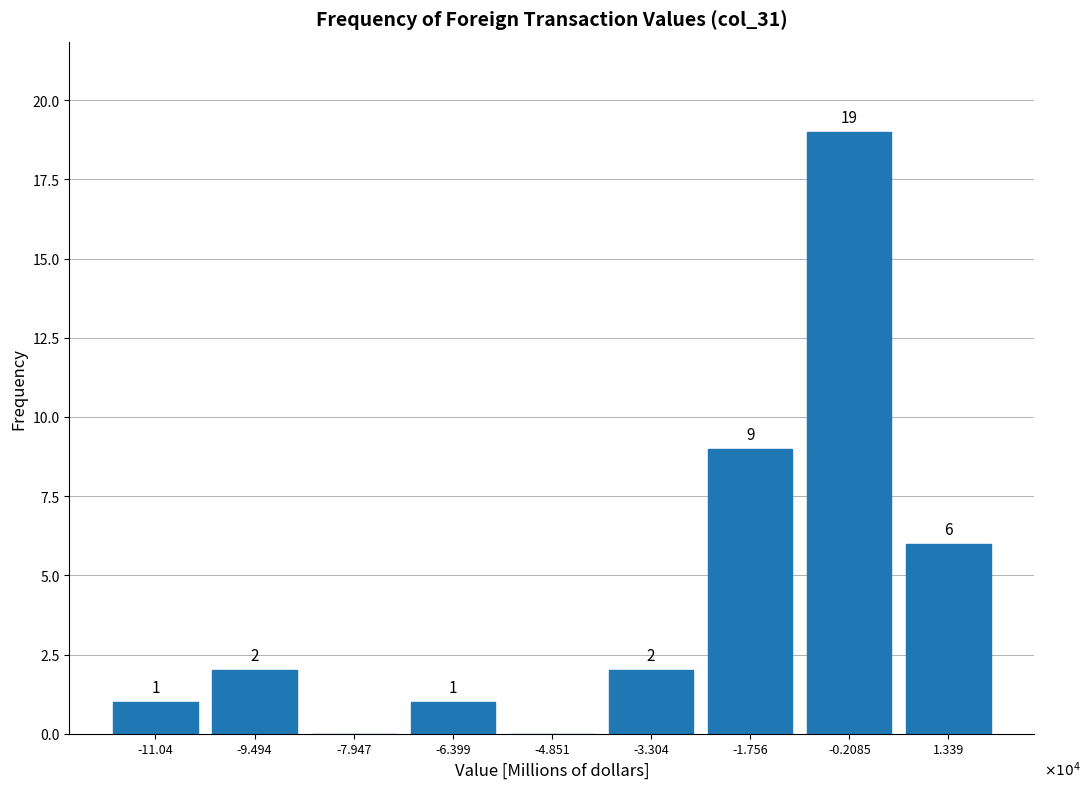

Reading right to left, list all the values displayed in this chart.

1.339=6	-0.2085=19	-1.756=9	-3.304=2	-4.851=0	-6.399=1	-7.947=0	-9.494=2	-11.04=1